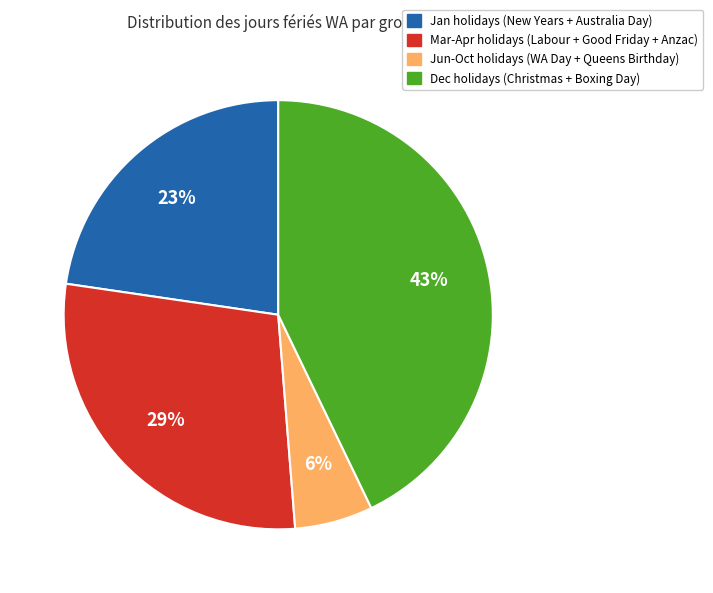

The Jun-Oct holidays (WA Day + Queens Birthday) slice represents 6% of the pie. True or false?

True